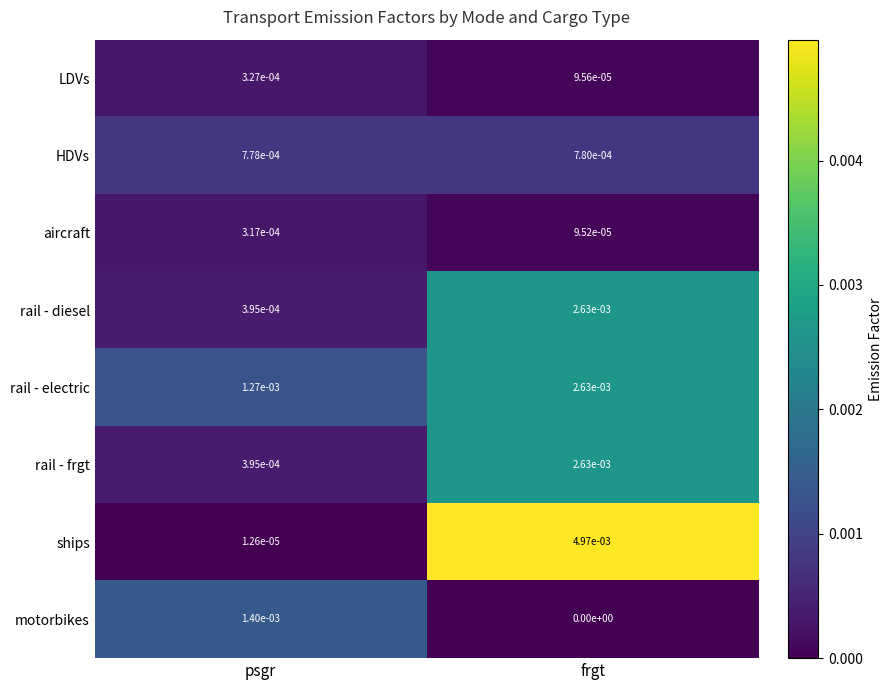

Which series has the largest range (max minus min)?

ships